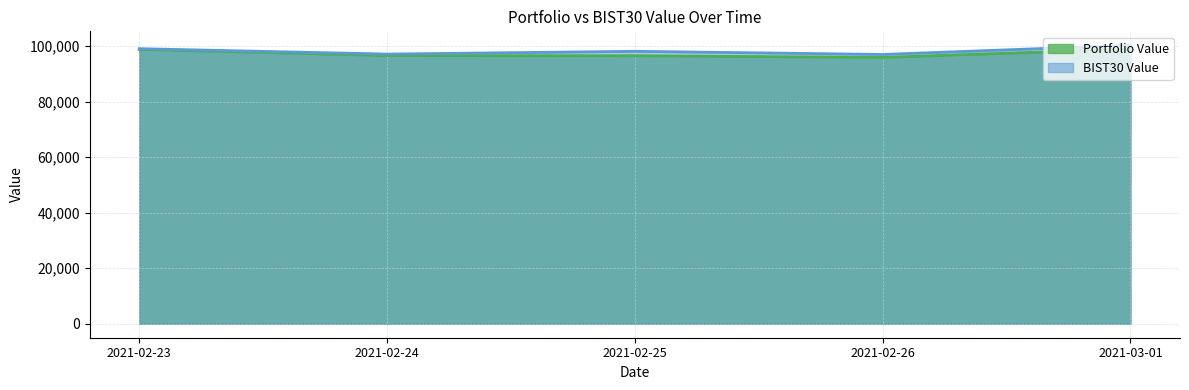

Reading left to right, what are all the values shown in this chart?

Portfolio Value: 2021-02-23=98760.8	2021-02-24=96535.3	2021-02-25=96467.8	2021-02-26=95871.6	2021-03-01=98896.8
BIST30 Value: 2021-02-23=99021.8	2021-02-24=97077.9	2021-02-25=98074.8	2021-02-26=96947.0	2021-03-01=100249.2